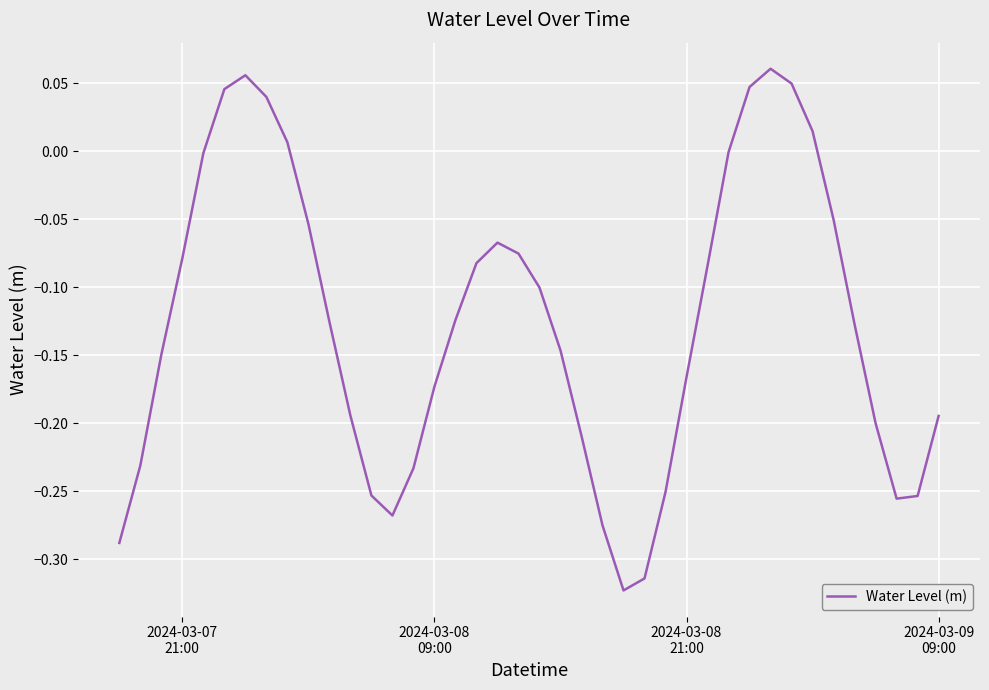

What is the difference between the maximum and minimum values?

0.4